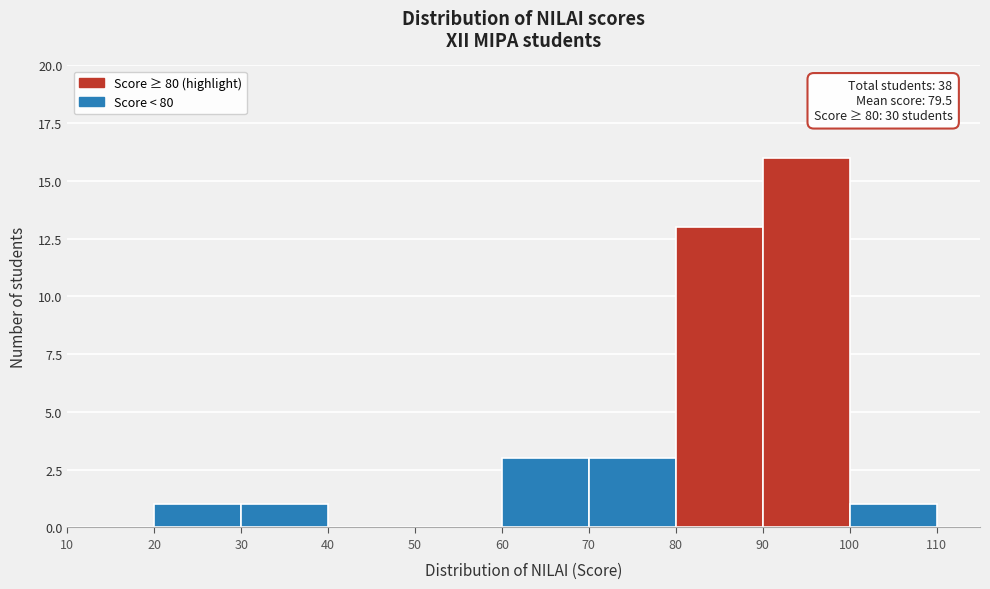

Which range on the x-axis has the tallest bar?

90 to 100